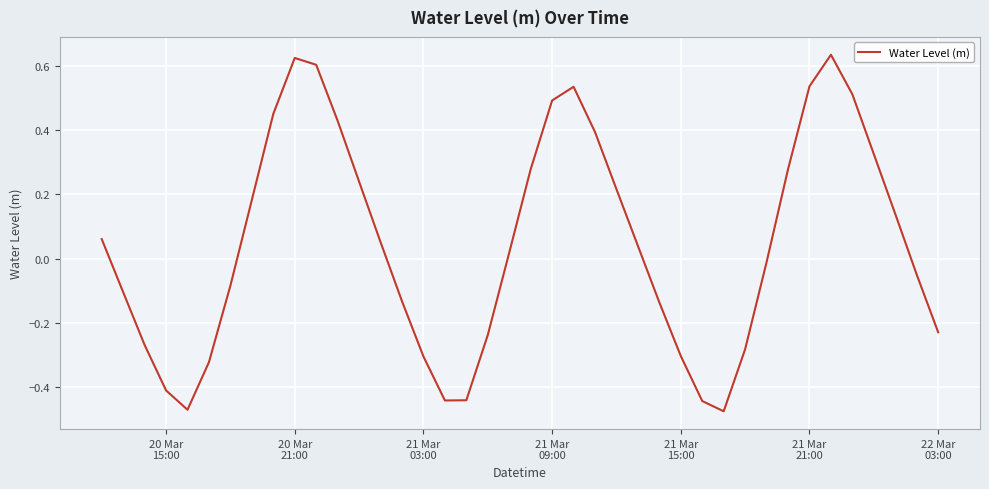

What is the difference between the maximum and minimum values?

1.1